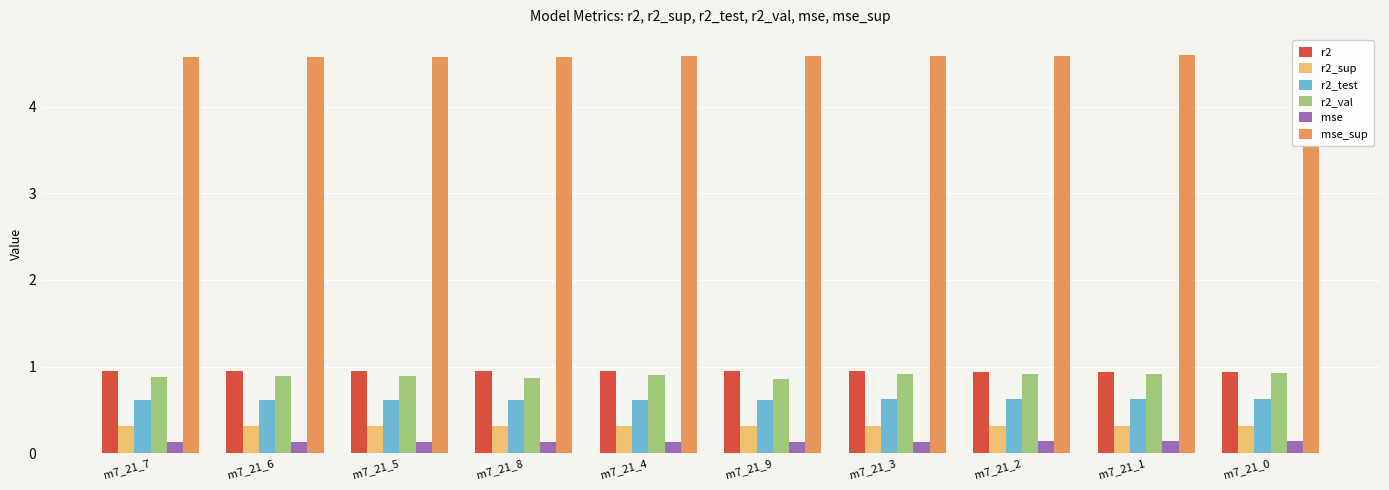

Is the value of r2_val at m7_21_1 greater than the value of mse at m7_21_4?

Yes